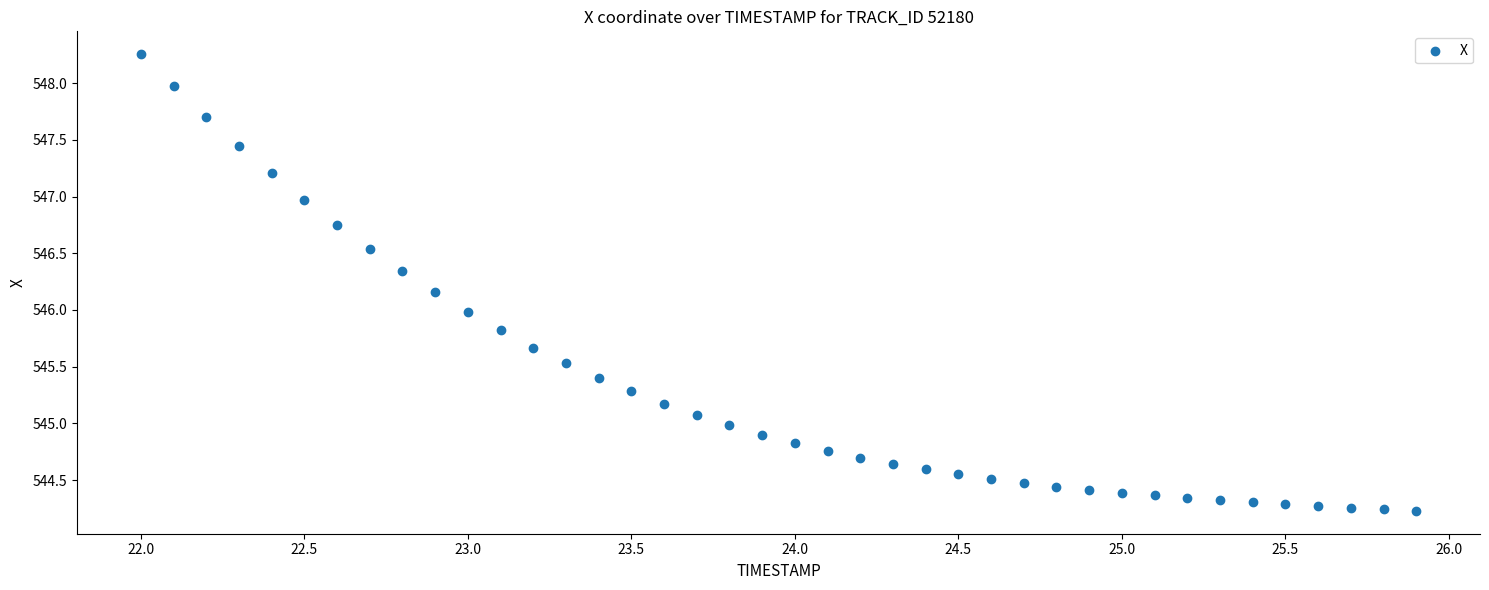

What is the range of Y values (max minus min)?

4.0